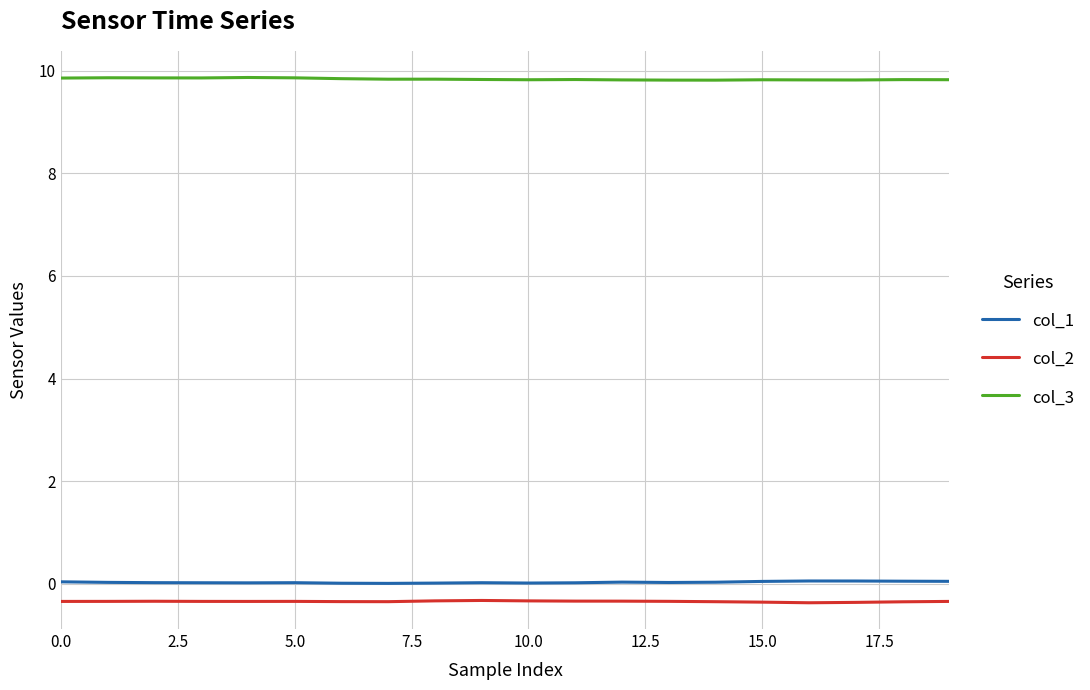

At how many categories does at least one series exceed 3?

20